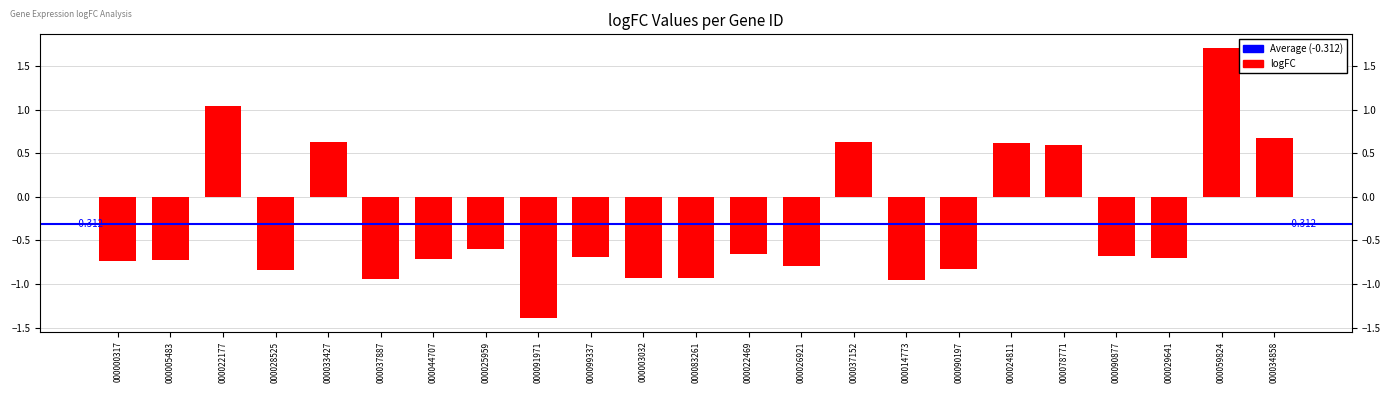

Which label corresponds to the smallest value in the chart?

000091971